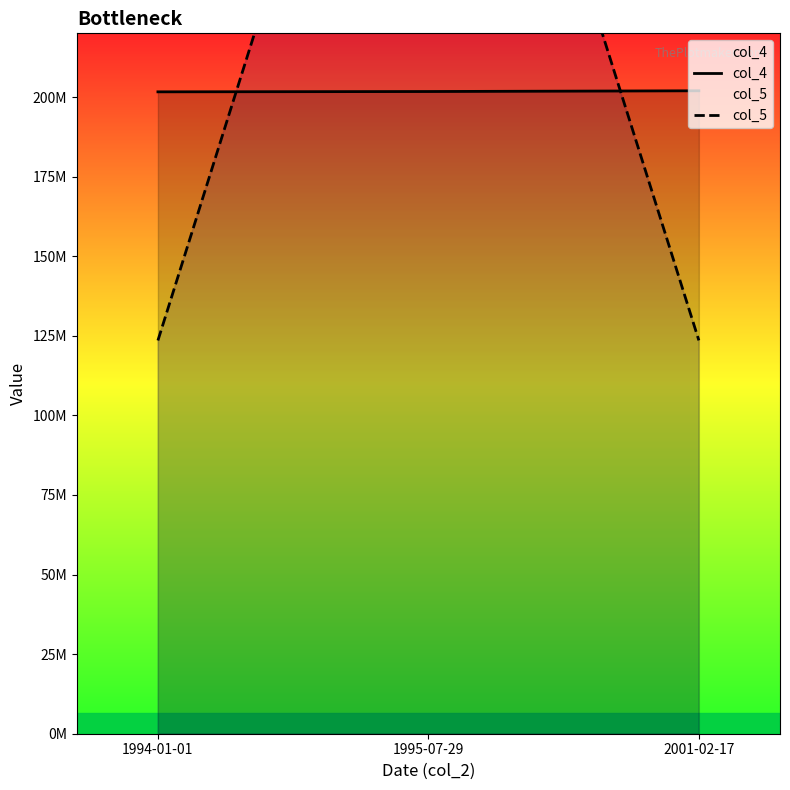

Which series has the widest spread of values?

col_5